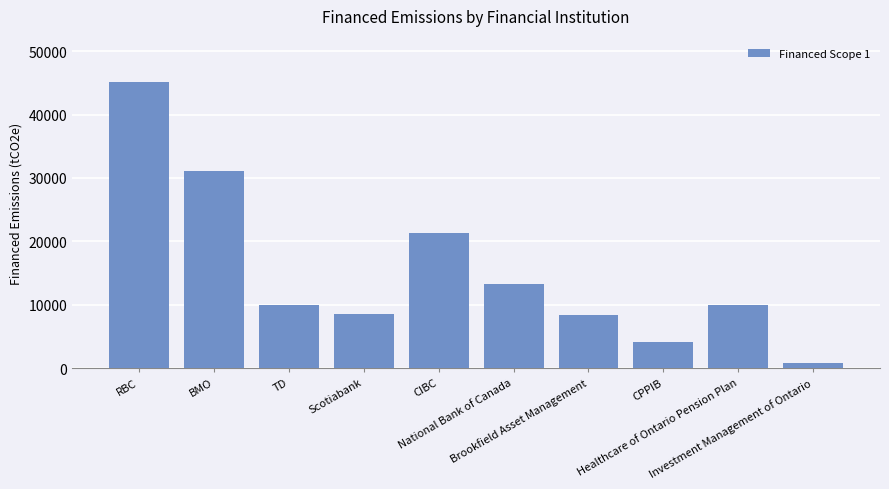

How many categories are shown in the chart?

10